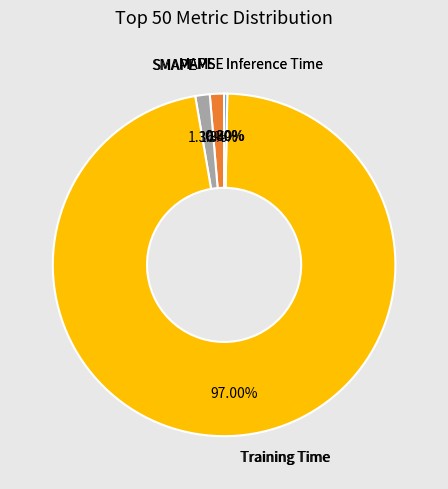

Is Training Time the majority of the pie?

Yes